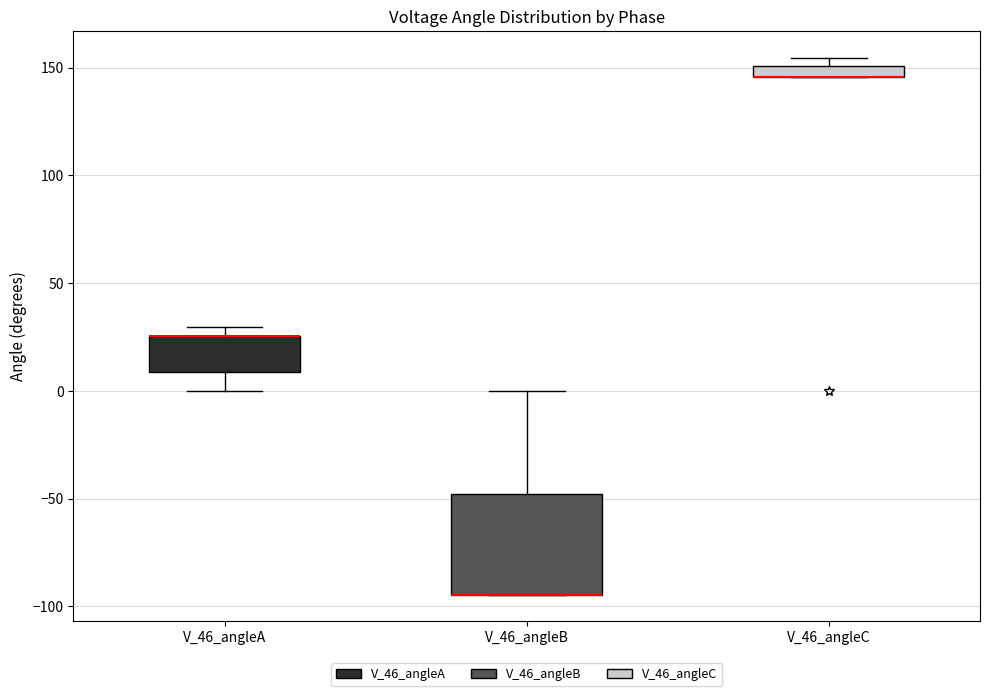

Which box is the tallest, from its lower edge to its upper edge?

V_46_angleB